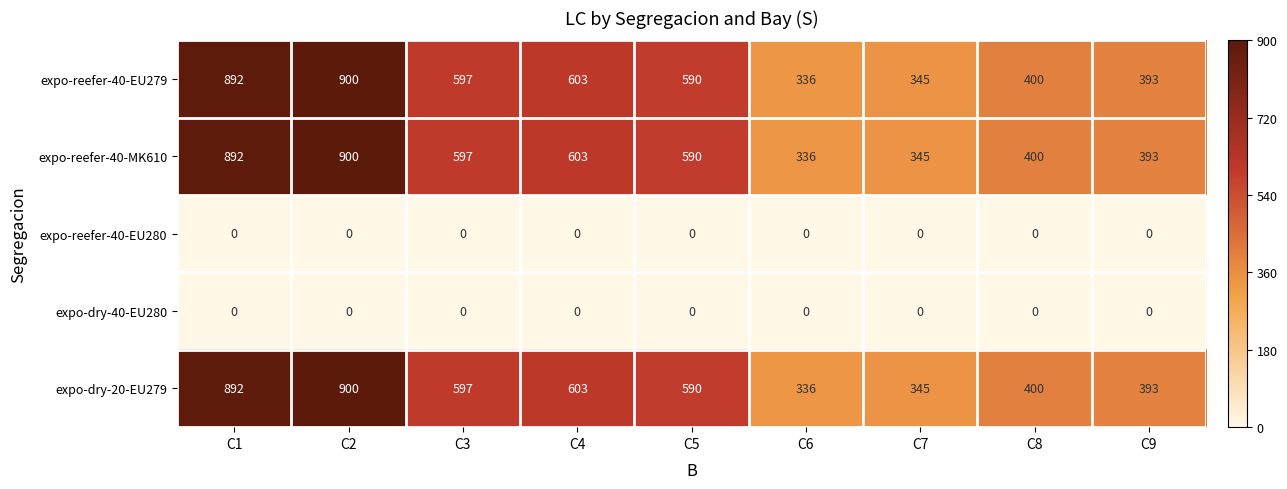

What is the difference between the maximum and second lowest values in the expo-reefer-40-MK610 series?

555